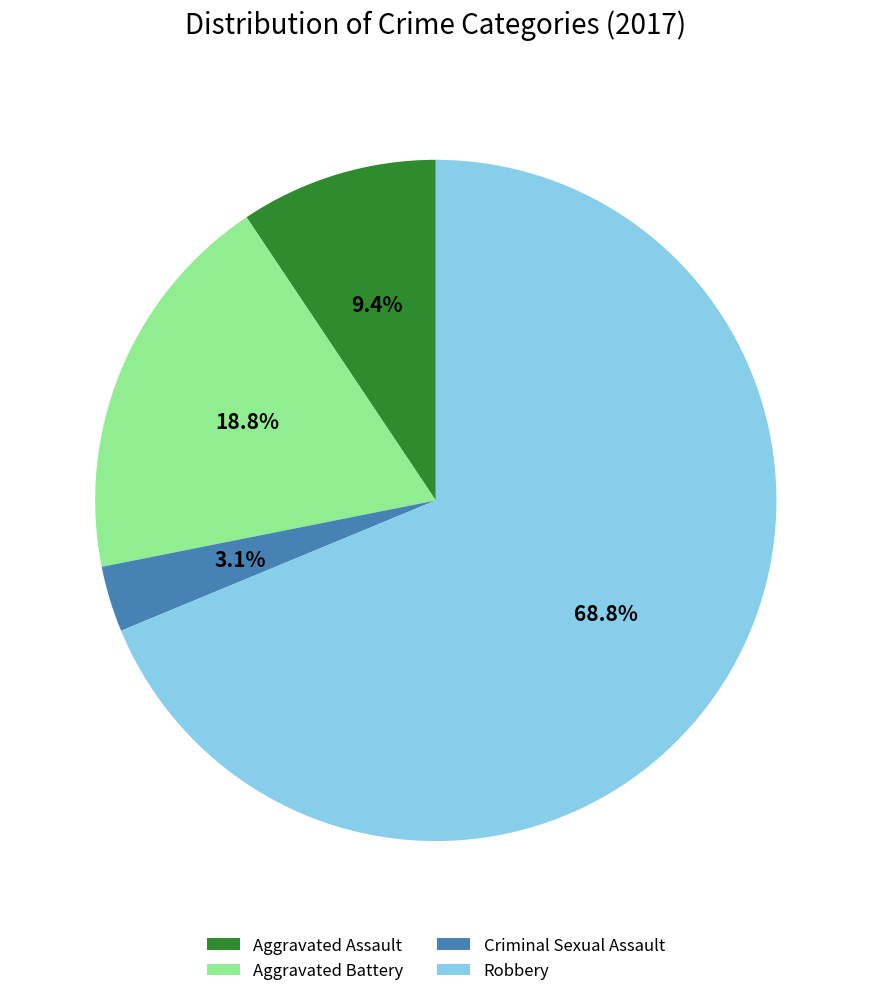

Is the sum of Robbery and Aggravated Assault greater than half?

Yes